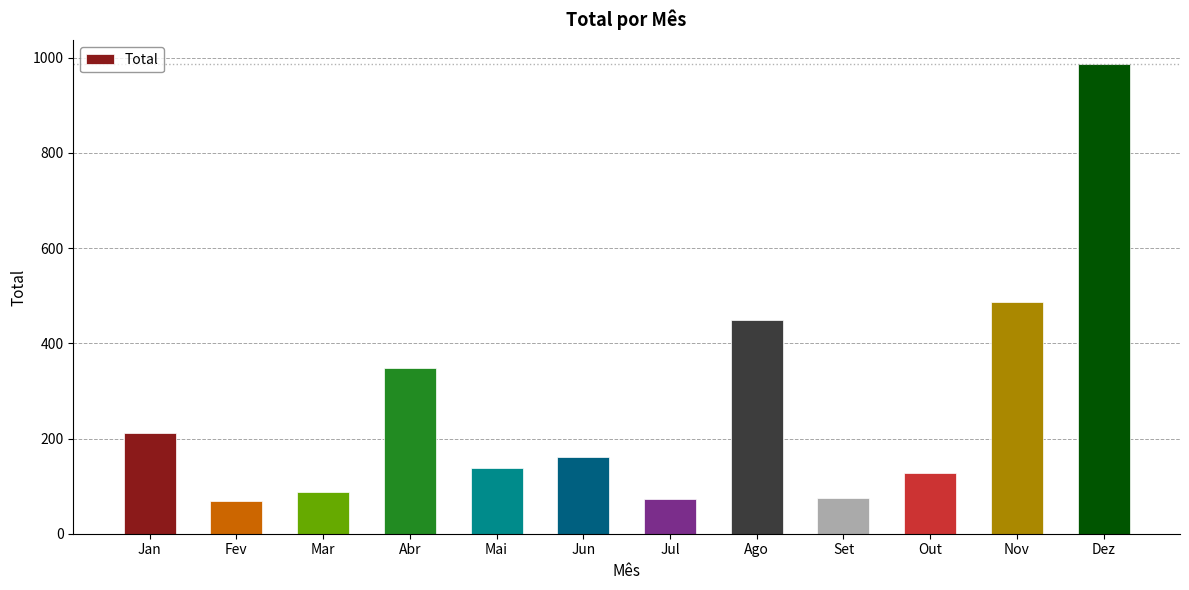

Which label corresponds to the largest value in the chart?

Dez